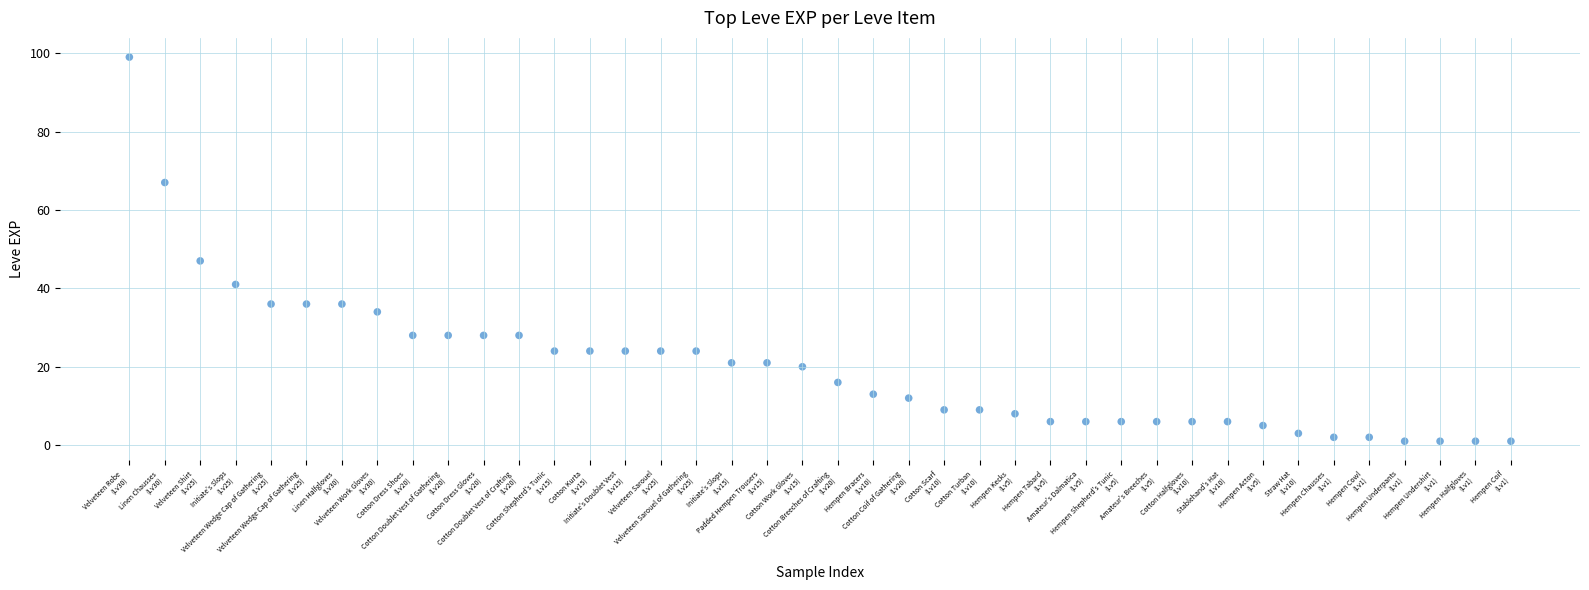

What is the range of Y values (max minus min)?

98